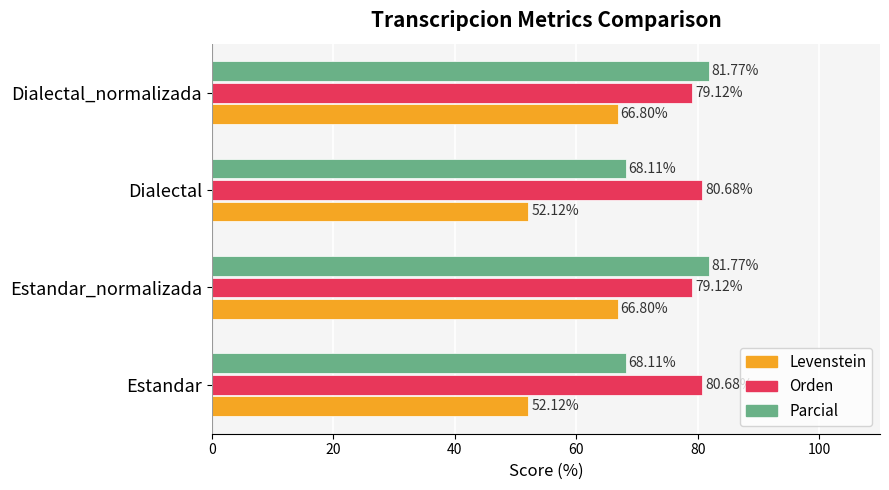

What is the difference between the maximum and minimum values in the Levenstein series?

14.7